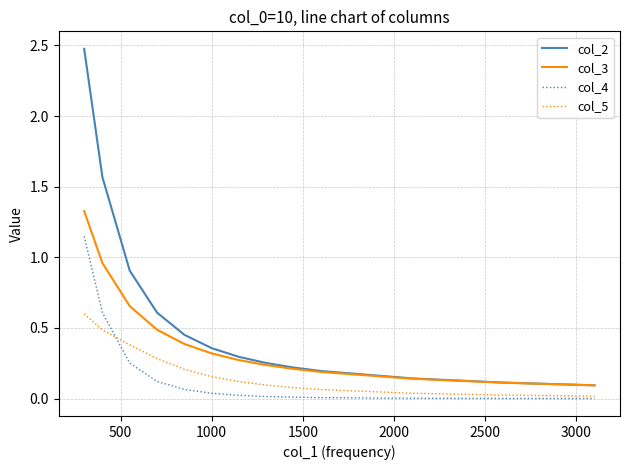

At how many categories does at least one series exceed 2?

1